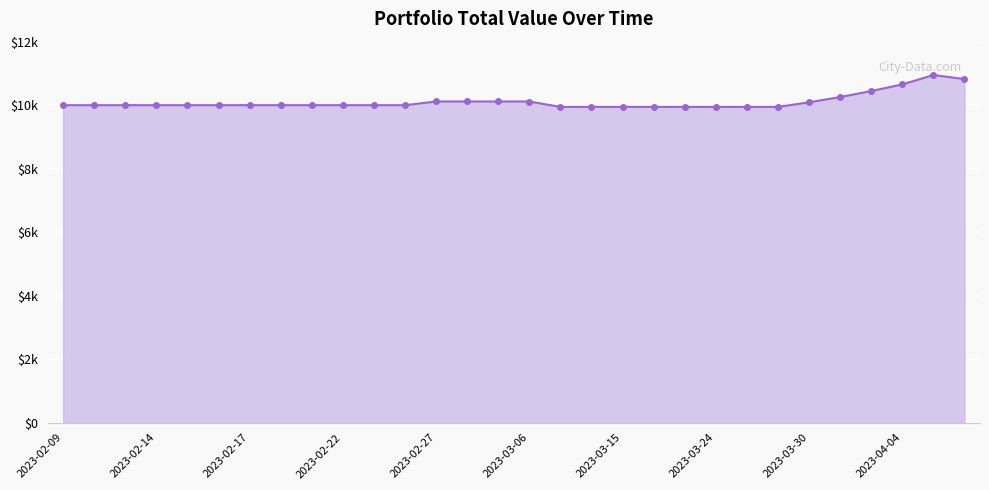

How many interior local valleys (lower than both neighbors) does the data have?

2